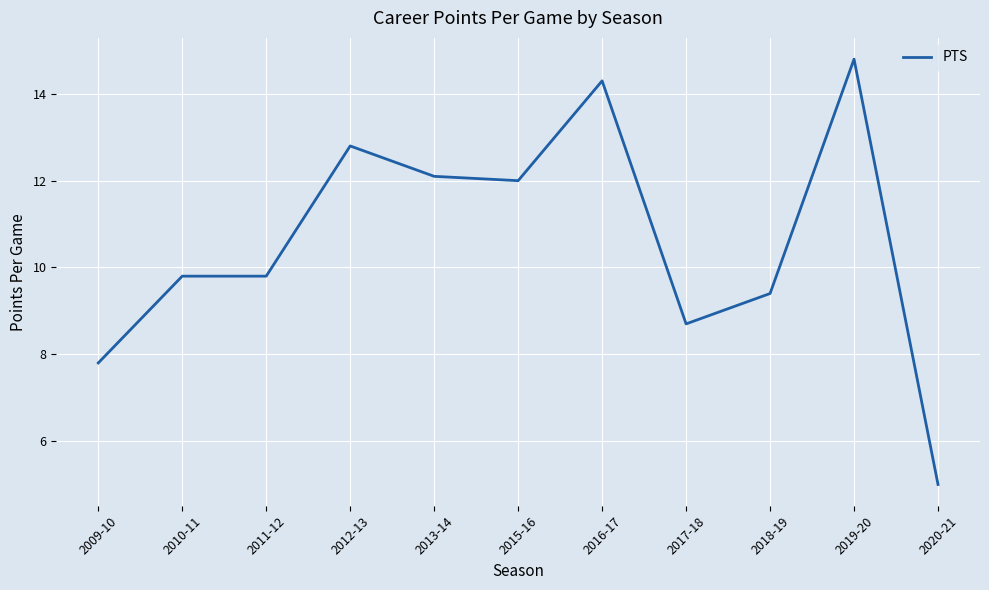

How many lines are shown in the chart?

1